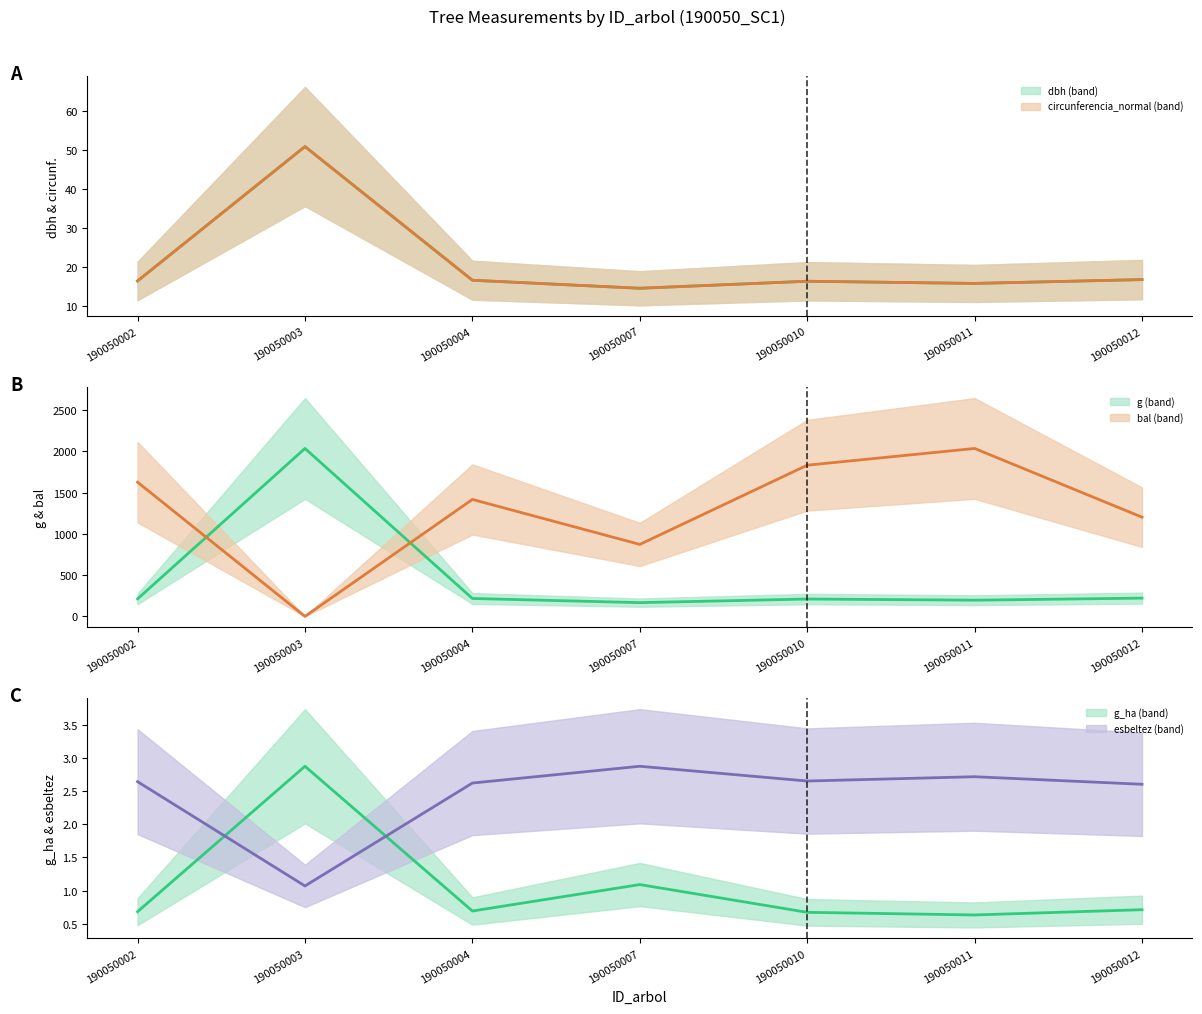

Reading left to right, transcribe all the data shown in this chart.

dbh: 190050002=16.4	190050003=50.9	190050004=16.6	190050007=14.6	190050010=16.4	190050011=15.8	190050012=16.8
circunferencia_normal: 190050002=16.4	190050003=50.9	190050004=16.6	190050007=14.6	190050010=16.4	190050011=15.8	190050012=16.8
g: 190050002=212.5	190050003=2036.6	190050004=217.2	190050007=166.7	190050010=210.5	190050011=196.4	190050012=221.5
bal: 190050002=1627.5	190050003=0.0	190050004=1418.3	190050007=872.8	190050010=1833.5	190050011=2036.6	190050012=1203.2
g_ha: 190050002=0.7	190050003=2.9	190050004=0.7	190050007=1.1	190050010=0.7	190050011=0.6	190050012=0.7
esbeltez: 190050002=2.6	190050003=1.1	190050004=2.6	190050007=2.9	190050010=2.7	190050011=2.7	190050012=2.6